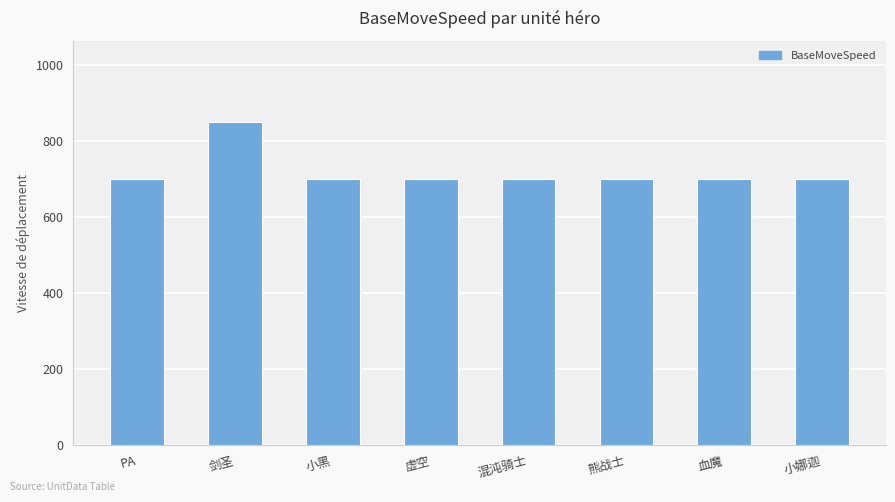

What is the label of the 1st bar from the right?

小娜迦